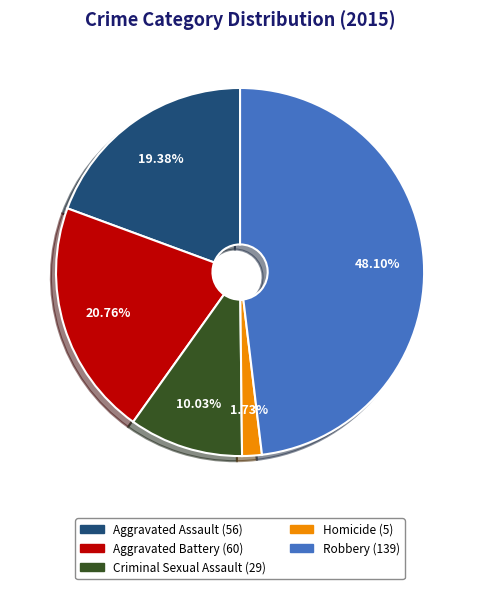

What is the ratio of the value at Criminal Sexual Assault to the value at Homicide?

5.8